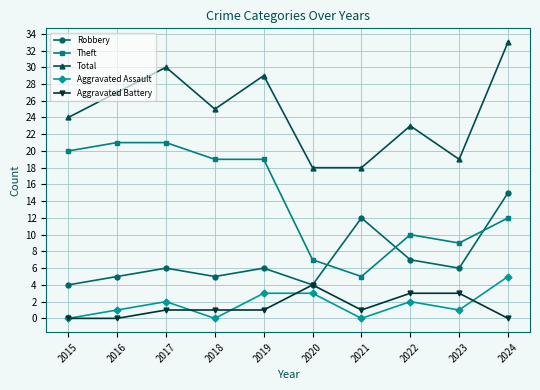

Which label corresponds to the largest value in the chart?

2024